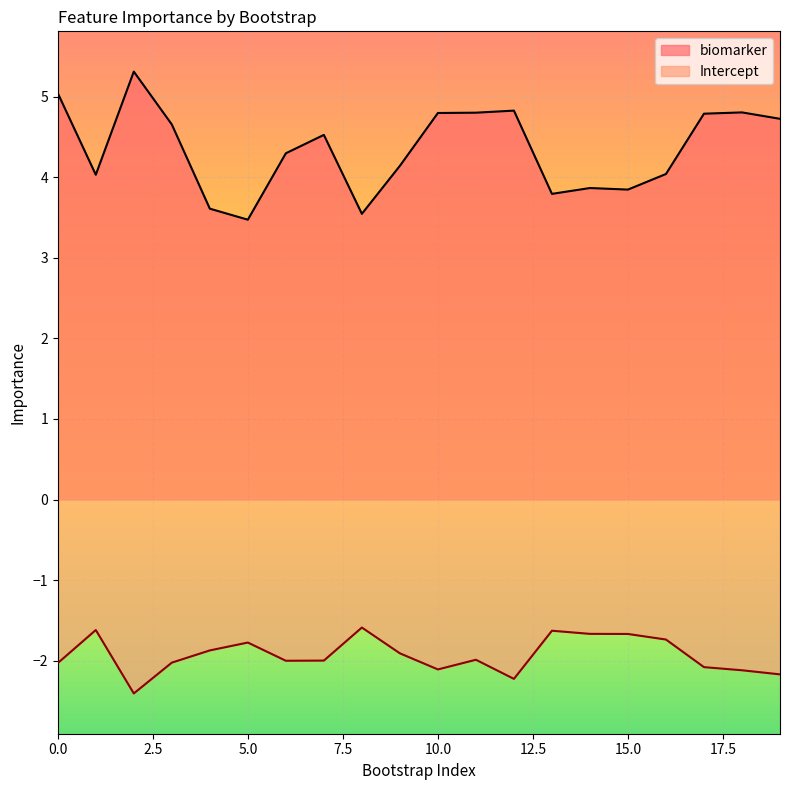

What is the difference between the maximum and minimum values in the biomarker series?

1.8